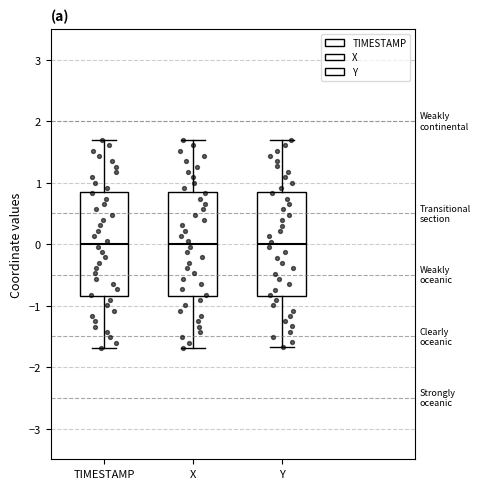

Reading left to right, read every box against the y-axis: the position of its median line, the range the box covers, and the ends of its whiskers. The values are not printed on the chart, so give them approximately, as read against the axis.

TIMESTAMP: median 0.0, box -0.8 to 0.8, whiskers -1.7 to 1.7
X: median 0.0, box -0.8 to 0.8, whiskers -1.7 to 1.7
Y: median 0.0, box -0.8 to 0.8, whiskers -1.7 to 1.7